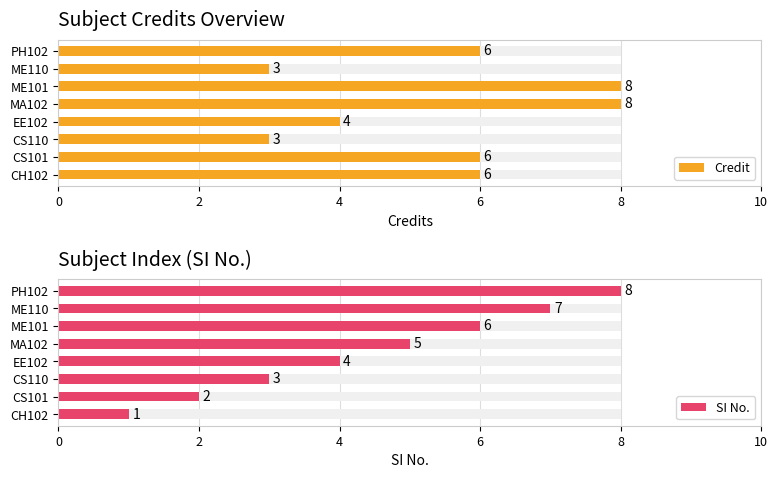

What is the lowest value of the SI No. series?

1